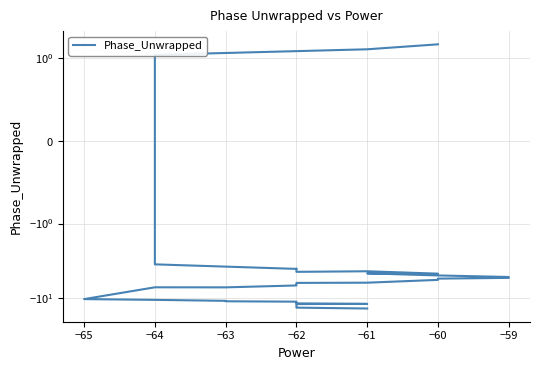

Where is the data nearest to the value -6?

−61